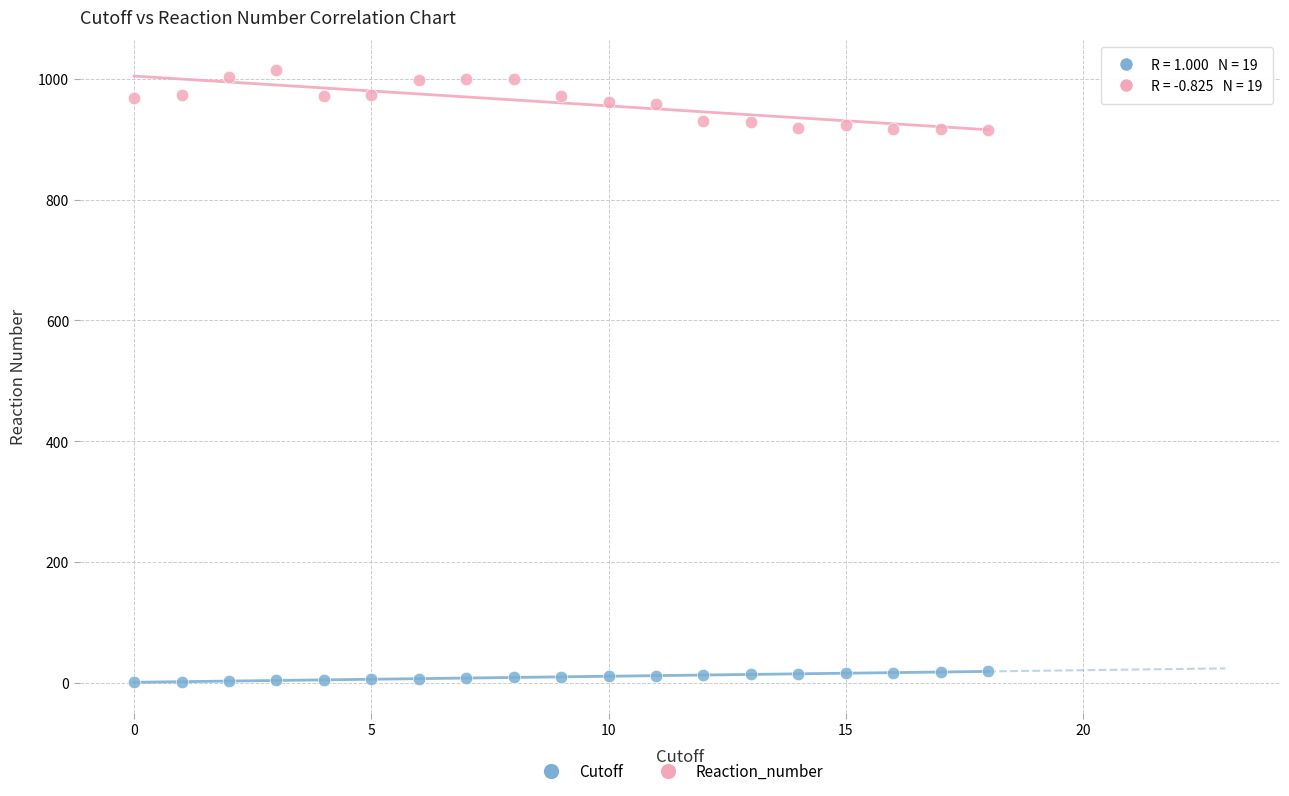

Which series has the largest Y range (max minus min)?

Reaction_number